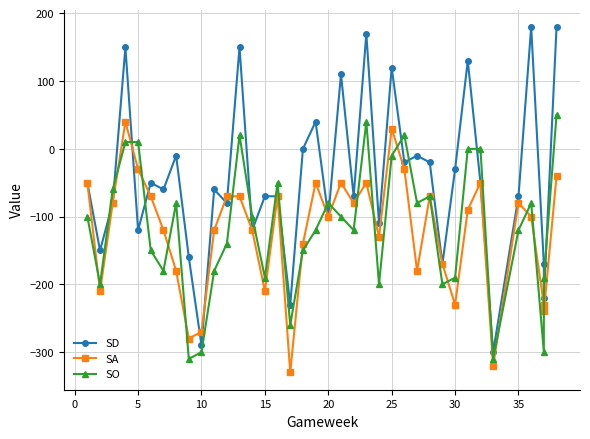

Which series has the largest range (max minus min)?

SD